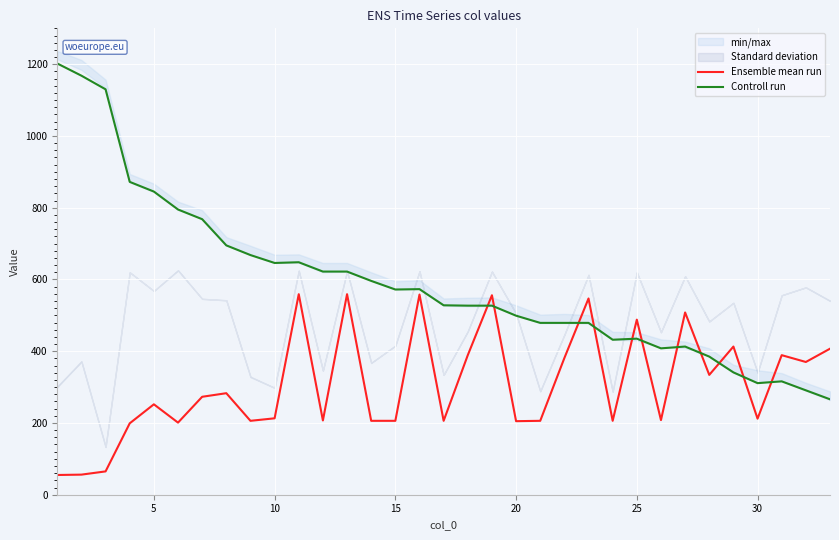

List the series in order of their overall mean, highest first.

Controll run, Ensemble mean run